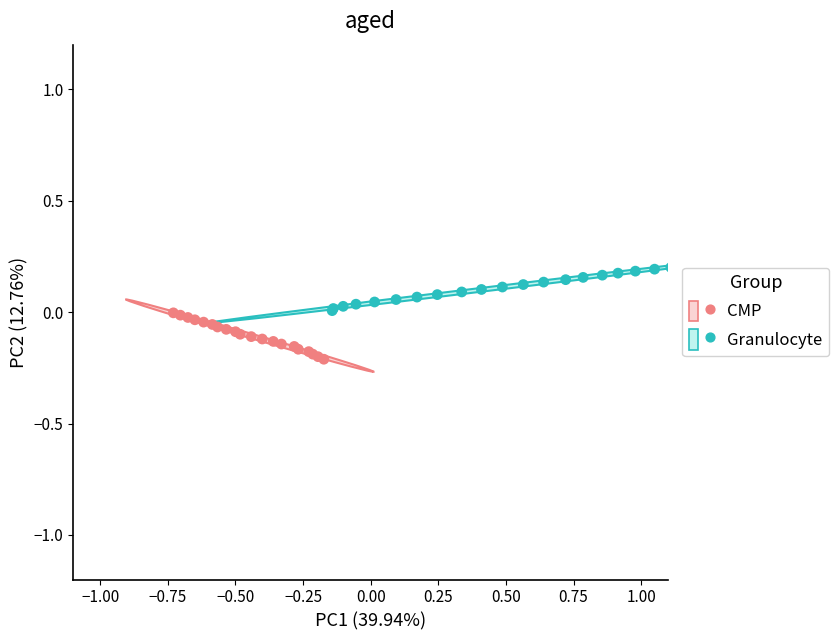

Which series has the widest spread of Y values?

CMP